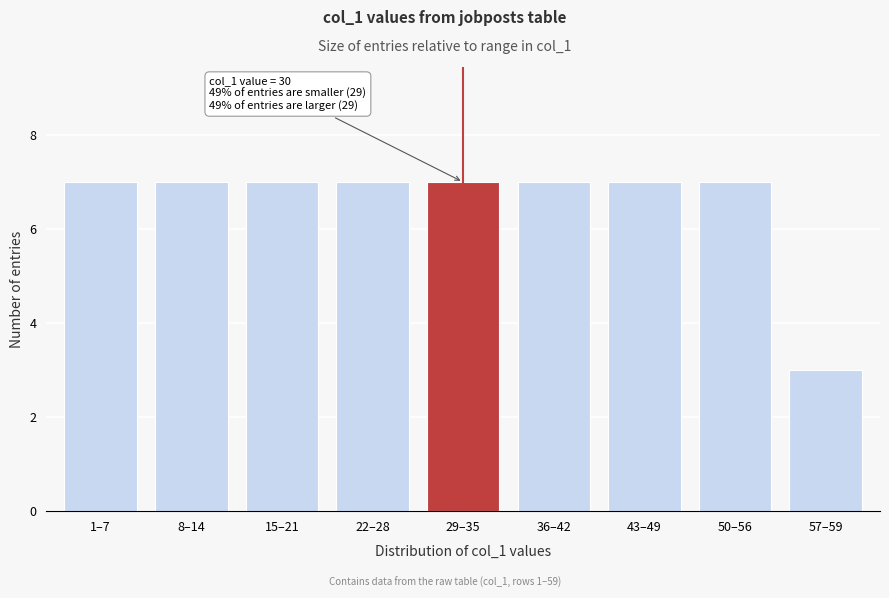

Reading right to left, extract all data points from this chart.

57–59=3	50–56=7	43–49=7	36–42=7	29–35=7	22–28=7	15–21=7	8–14=7	1–7=7